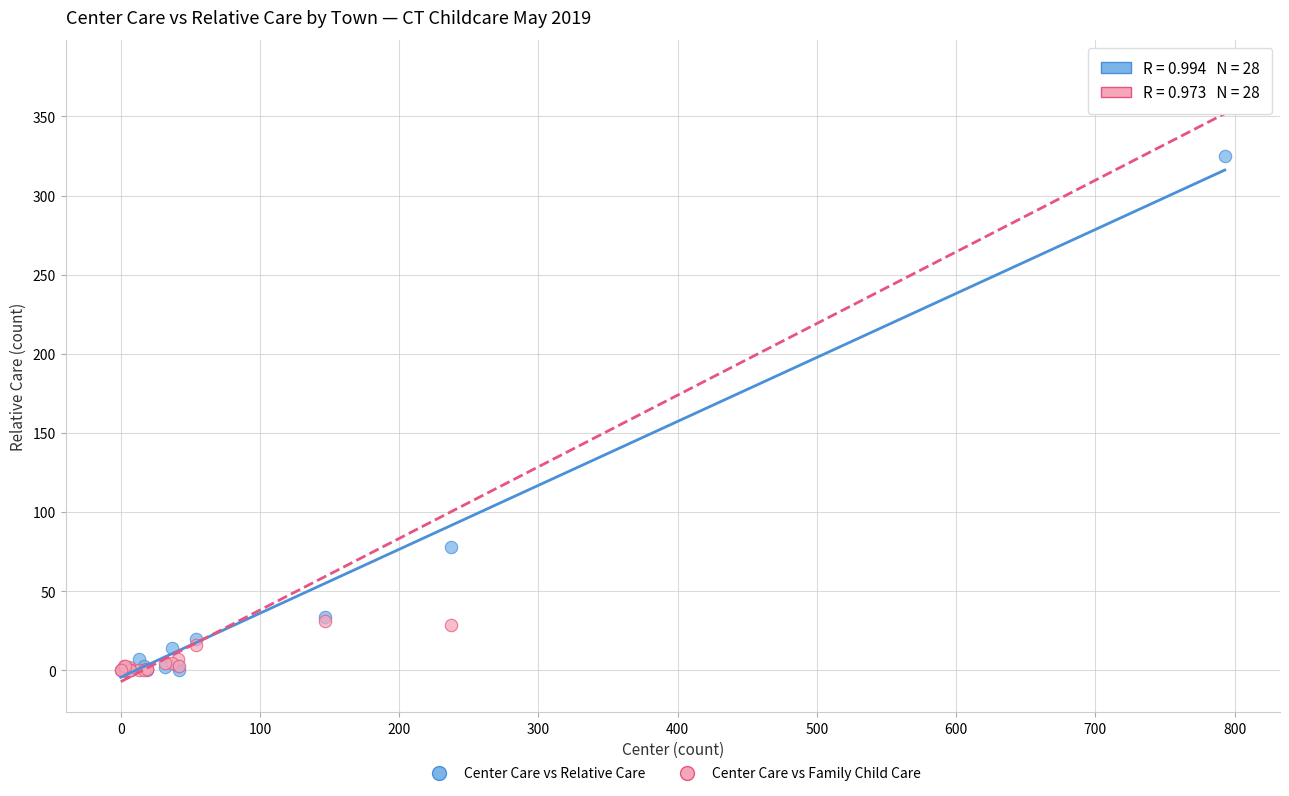

In the Center Care vs Relative Care series, what Y value is closest to 162?

78